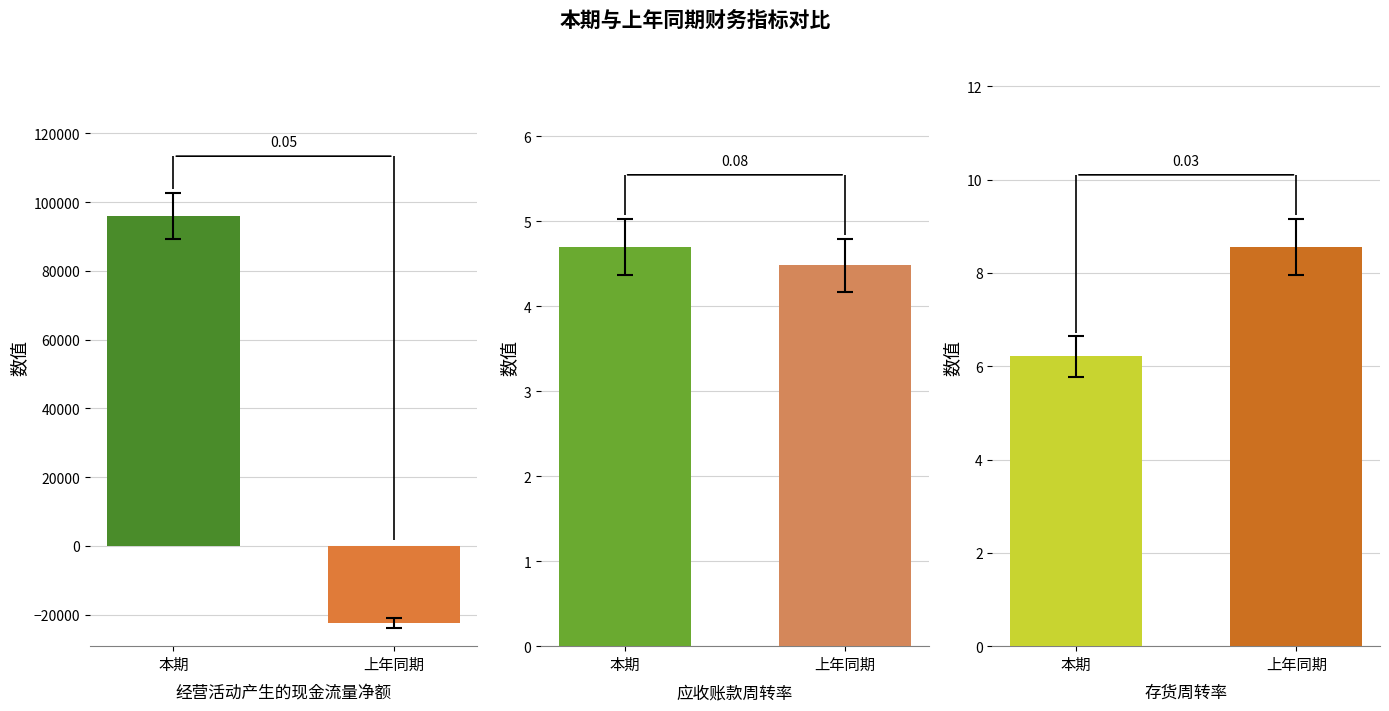

What is the greatest value displayed?

96043.6